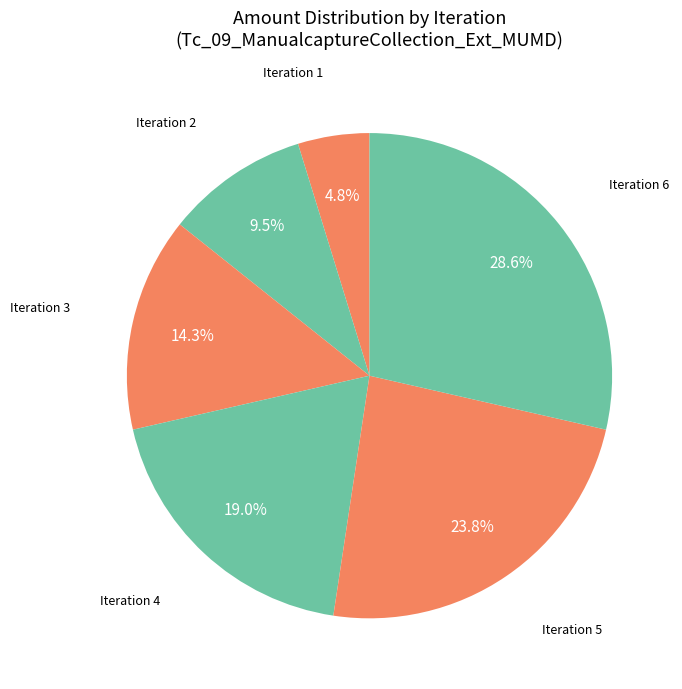

How many slices are in this pie chart?

6